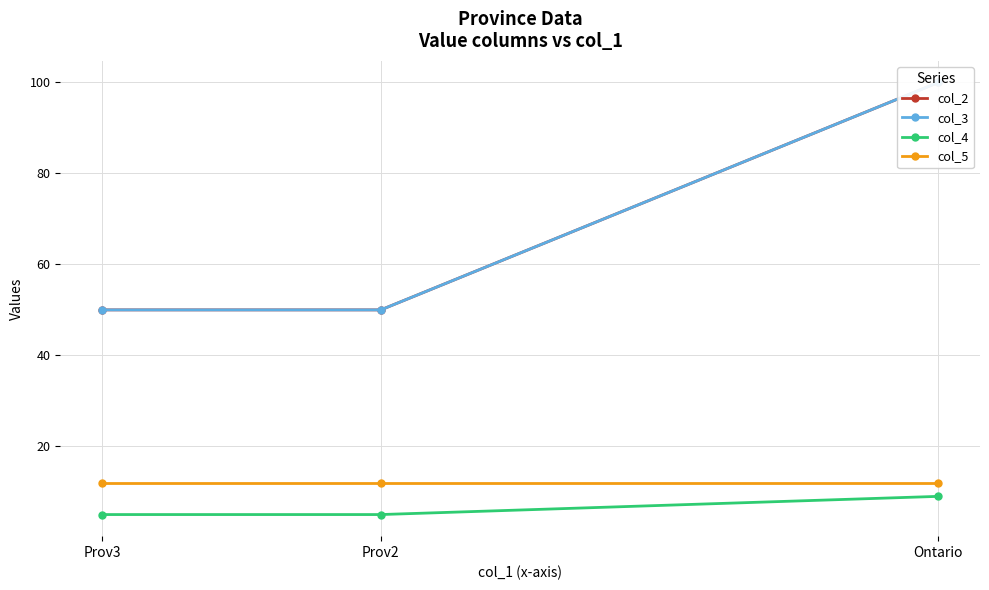

Reading left to right, transcribe all the data shown in this chart.

col_2: Ontario=100	Prov2=50	Prov3=50
col_3: Ontario=100	Prov2=50	Prov3=50
col_4: Ontario=9	Prov2=5	Prov3=5
col_5: Ontario=12	Prov2=12	Prov3=12